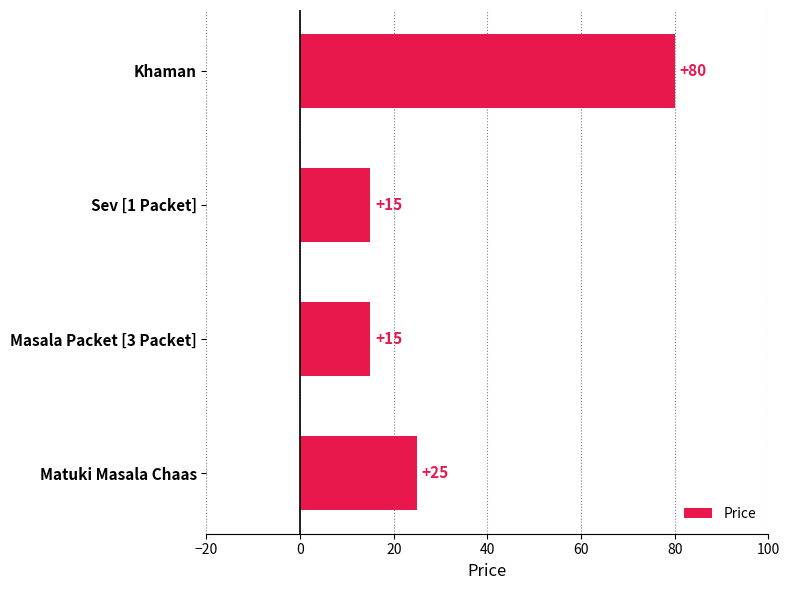

The chart shows a value of 126 at Khaman. True or false?

False